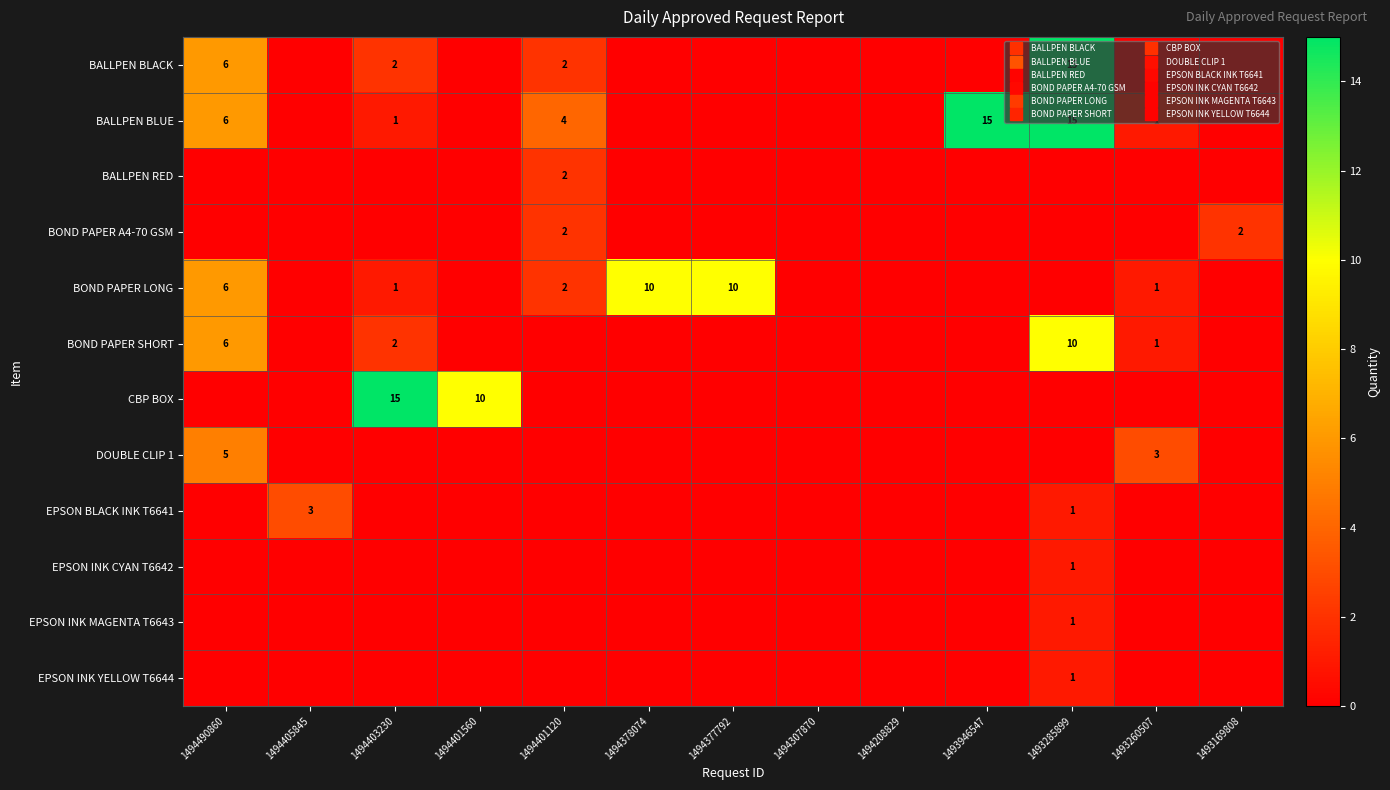

True or false: CBP BOX has a value of 8 at 1494405845.

False